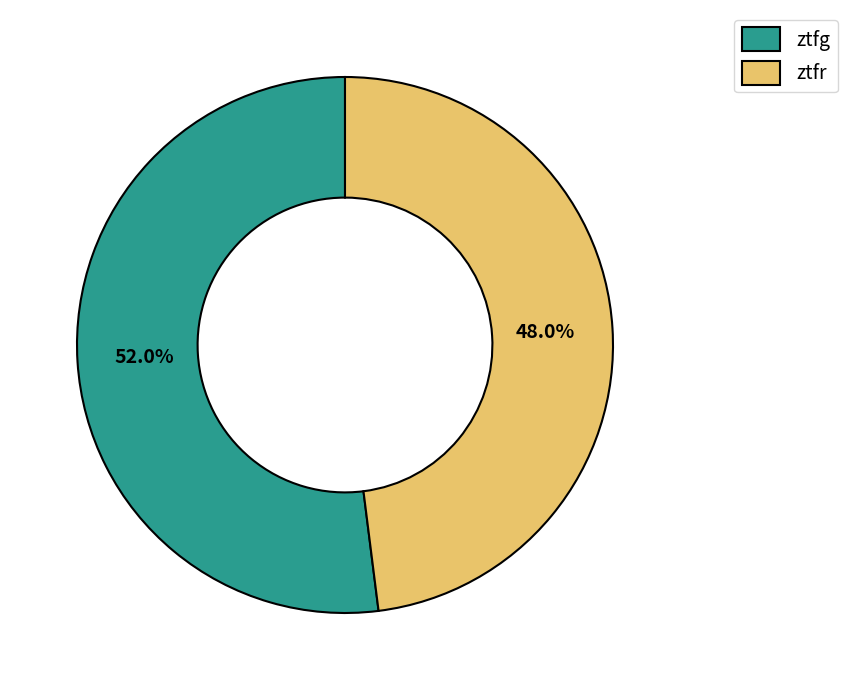

Which has a higher value, ztfg or ztfr?

ztfg